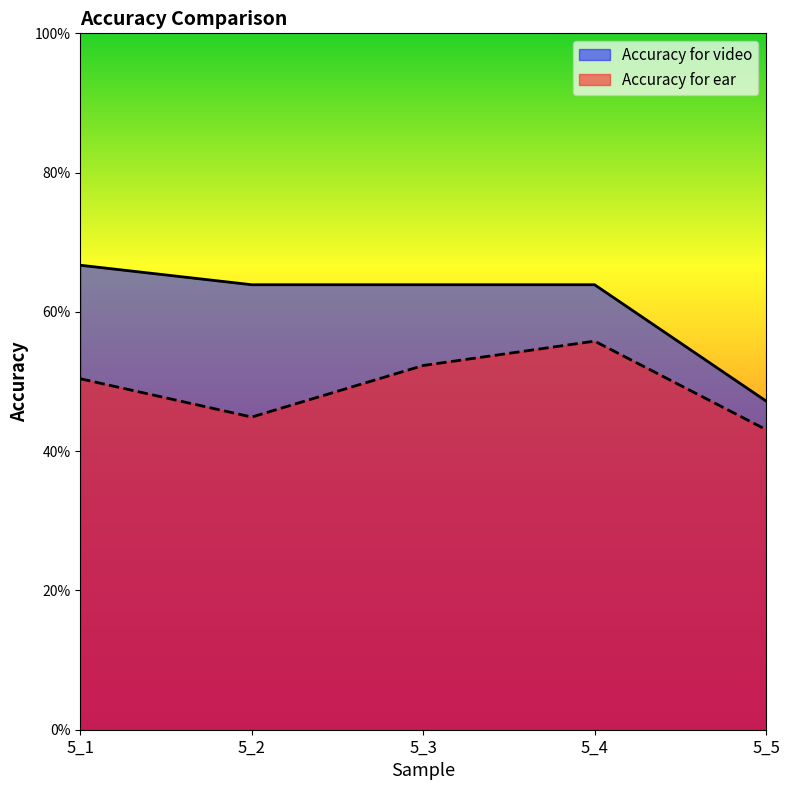

What is the total value across all series at 5_4?

1.2